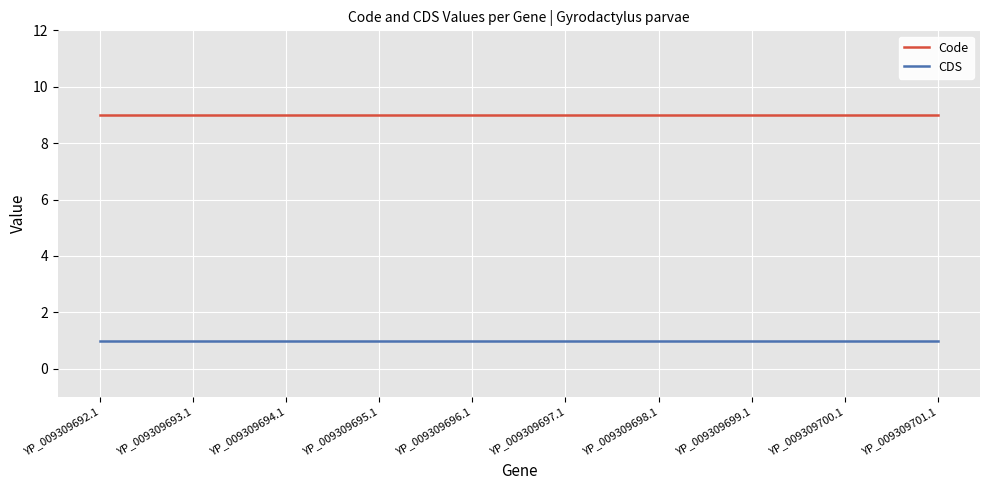

True or false: Code has a value of 9 at YP_009309692.1.

True